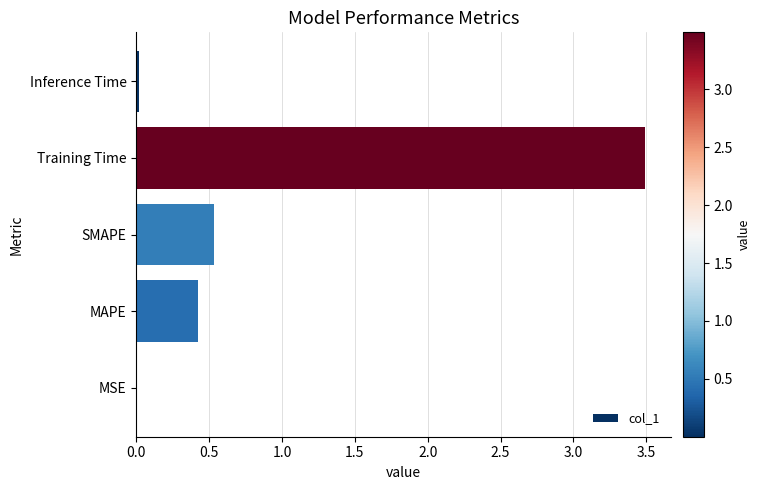

At which label is the value closest to 1?

SMAPE